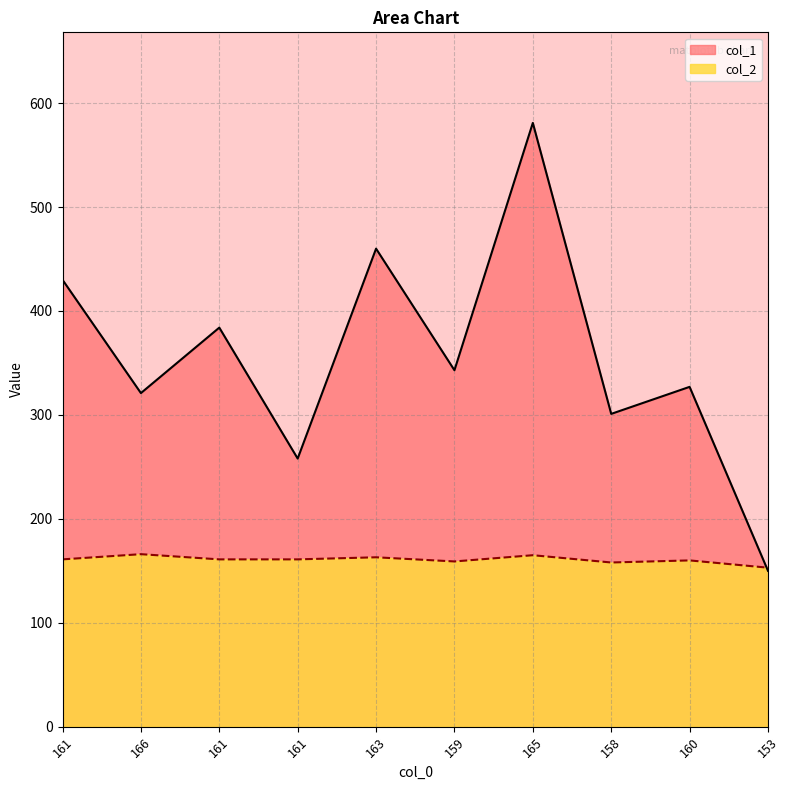

Does the chart have visible grid lines?

Yes